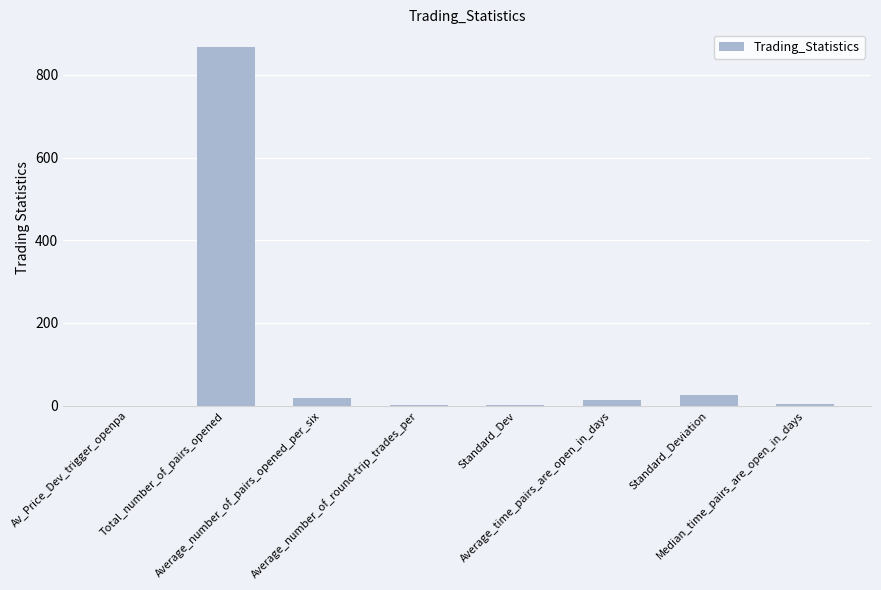

What is the greatest value displayed?

867.0